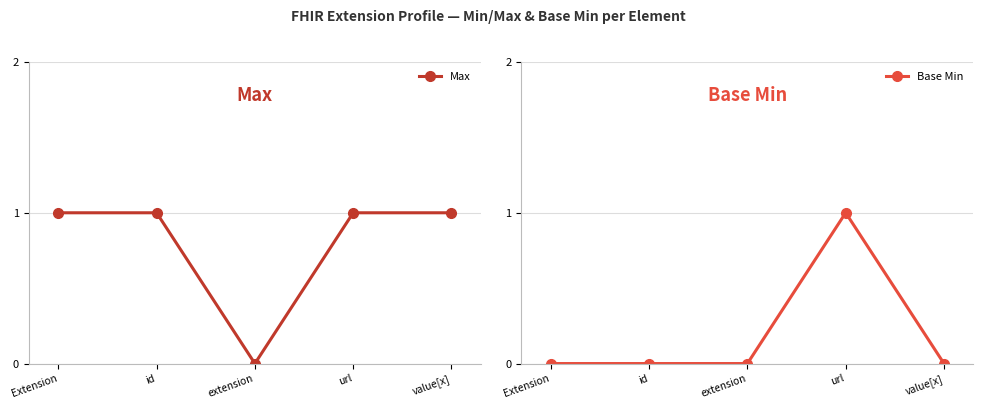

Rank the series by their average value, from lowest to highest.

Base Min, Max